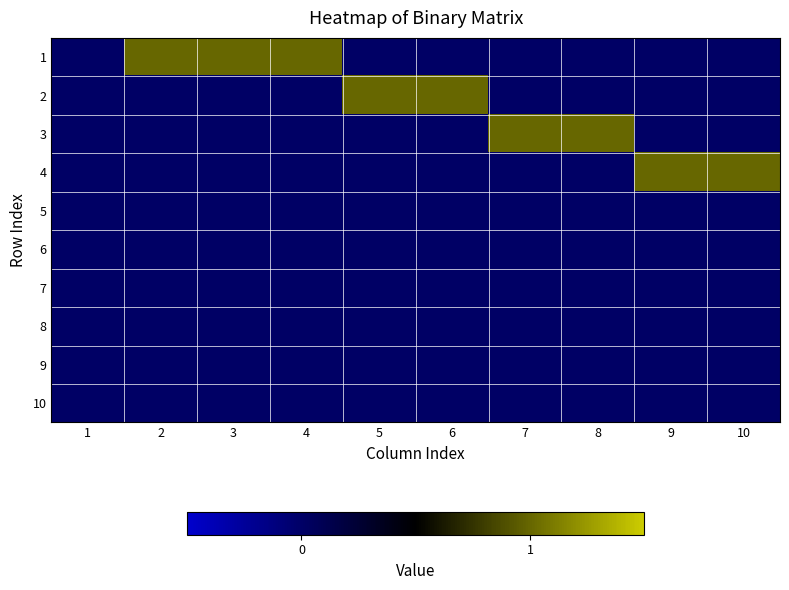

Count the number of data series in this chart.

10